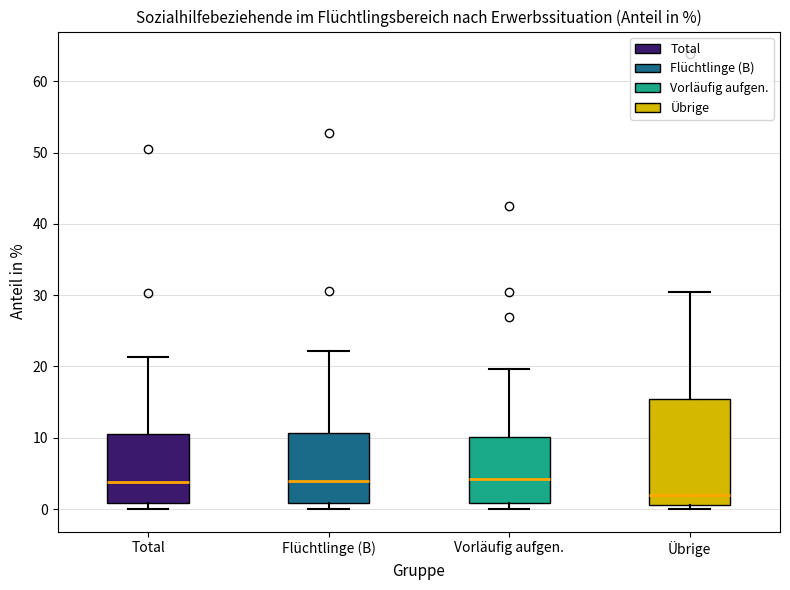

Reading left to right, transcribe this box plot: for each box, give where its median line is, the range the box spans, and where its two whiskers end, as read against the y-axis. The values are not printed on the chart, so give them approximately, as read against the axis.

Total: median 4, box 1 to 11, whiskers 0 to 21
Flüchtlinge (B): median 4, box 1 to 11, whiskers 0 to 22
Vorläufig aufgen.: median 4, box 1 to 10, whiskers 0 to 20
Übrige: median 2, box 1 to 16, whiskers 0 to 30